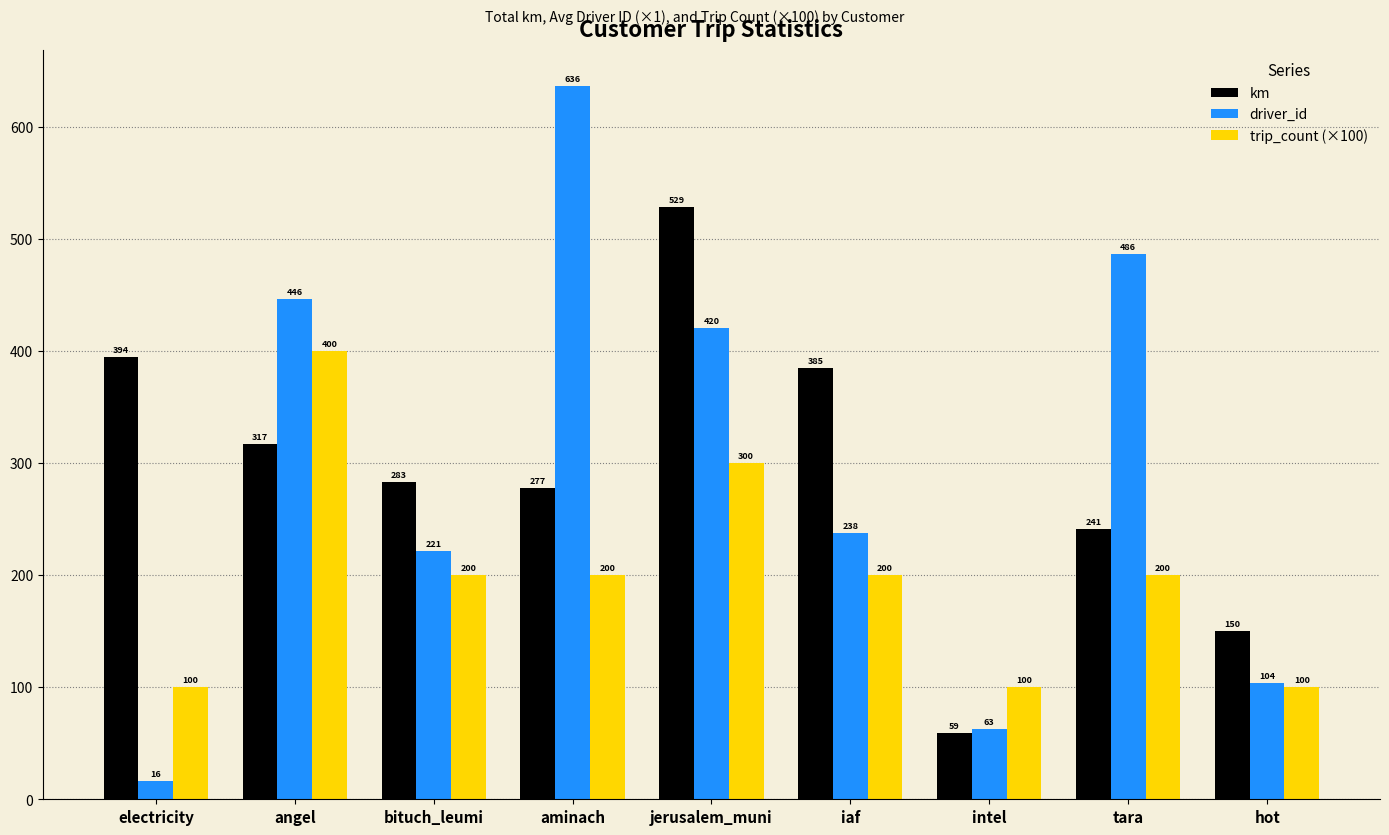

Are the bars grouped side by side (vs. stacked)?

Yes